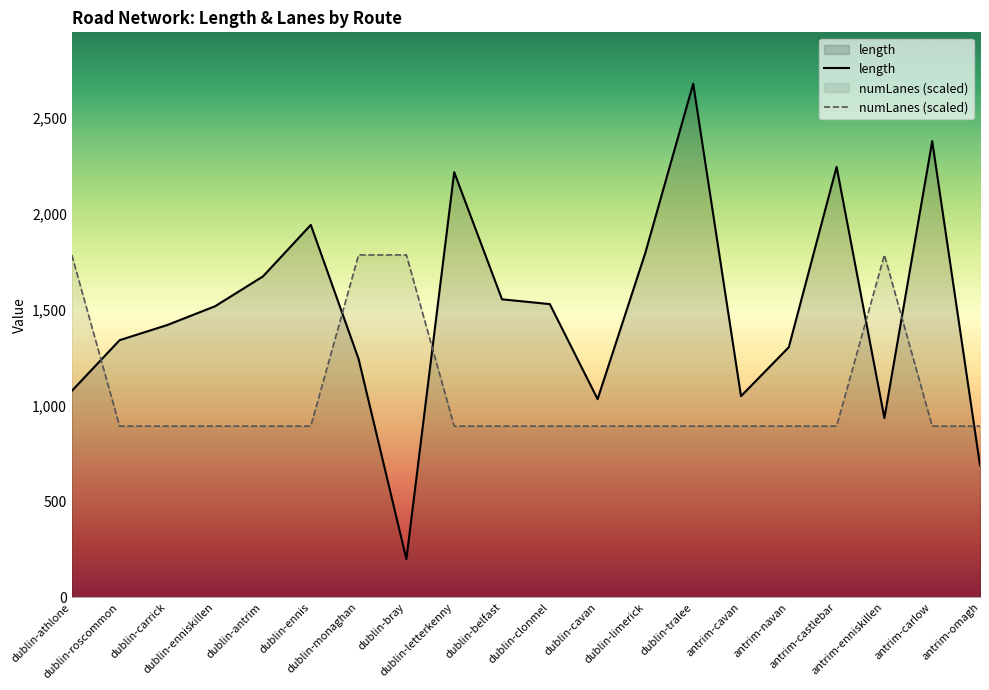

Reading left to right, list all the values displayed in this chart.

avg_length: 1075.7	1339.9	1419.2	1517.1	1672.4	1940.7	1242.0	199.3	2215.6	1553.0	1528.0	1032.8	1796.3	2676.4	1048.4	1303.4	2243.2	934.3	2377.1	688.0
avg_numLanes: 1784.3	892.1	892.1	892.1	892.1	892.1	1784.3	1784.3	892.1	892.1	892.1	892.1	892.1	892.1	892.1	892.1	892.1	1784.3	892.1	892.1